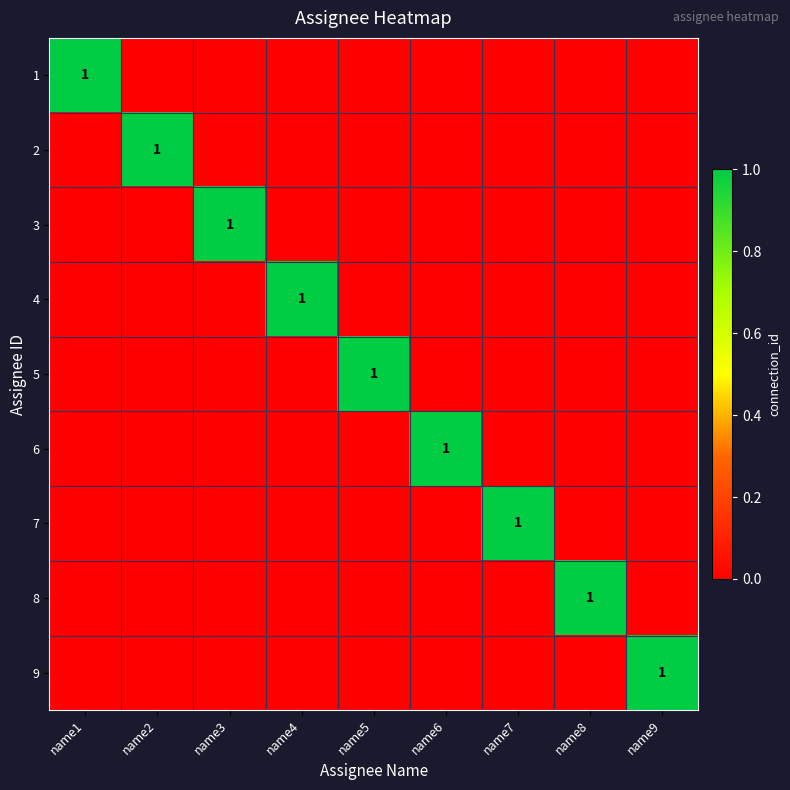

Is it true that 5 equals 1 at name5?

True